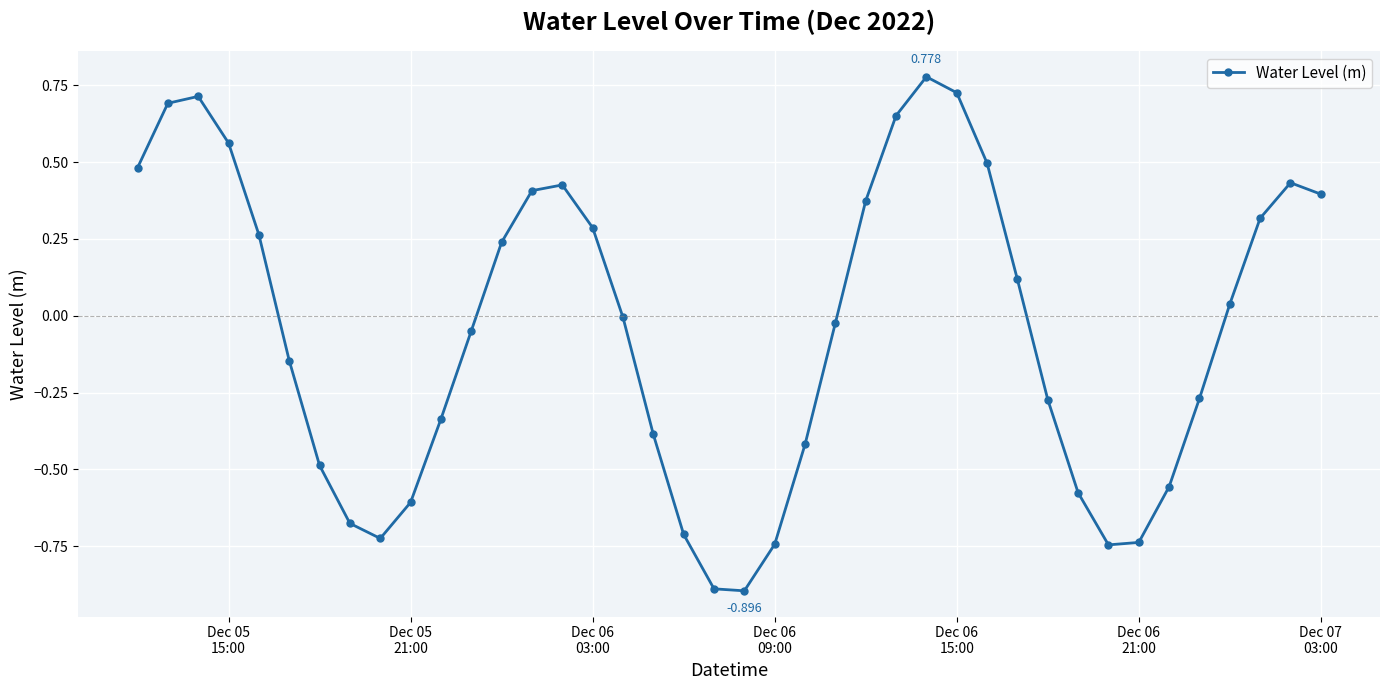

True or false: there are more than 2 points higher than both neighbors.

True